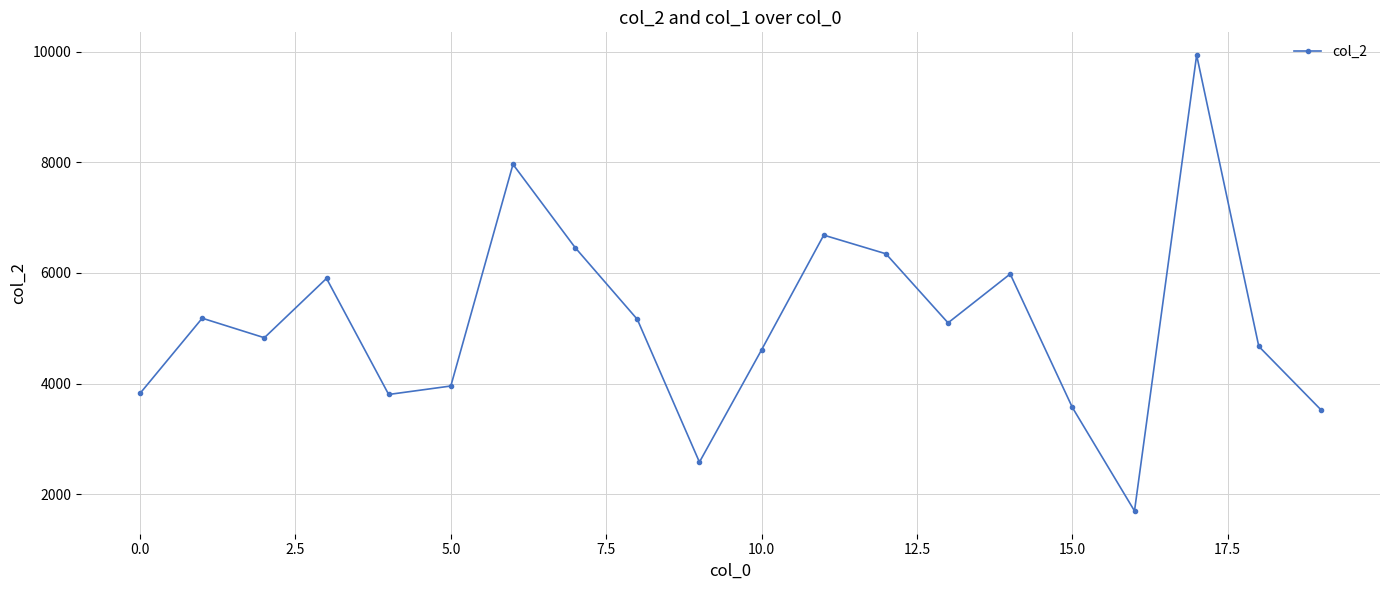

What is the value of the 2nd point from the left?

5182